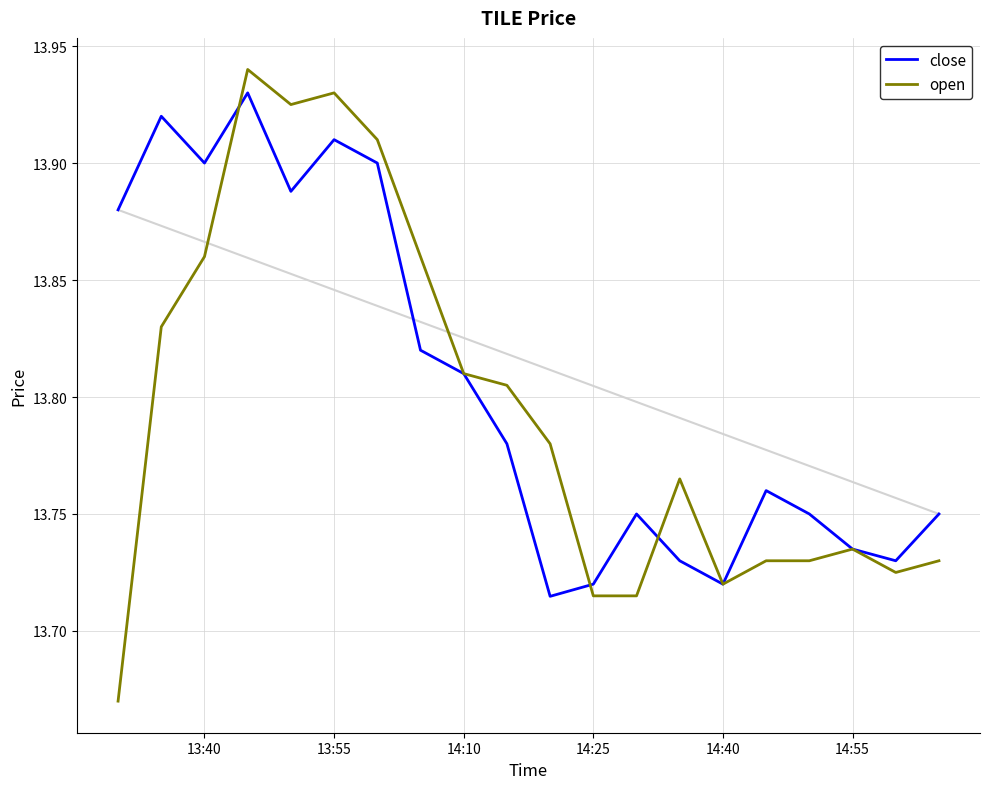

Reading right to left, transcribe all the data shown in this chart.

close: 13.8	13.7	13.7	13.8	13.8	13.7	13.7	13.8	13.7	13.7	13.8	13.8	13.8	13.9	13.9	13.9	13.9	13.9	13.9	13.9
open: 13.7	13.7	13.7	13.7	13.7	13.7	13.8	13.7	13.7	13.8	13.8	13.8	13.9	13.9	13.9	13.9	13.9	13.9	13.8	13.7